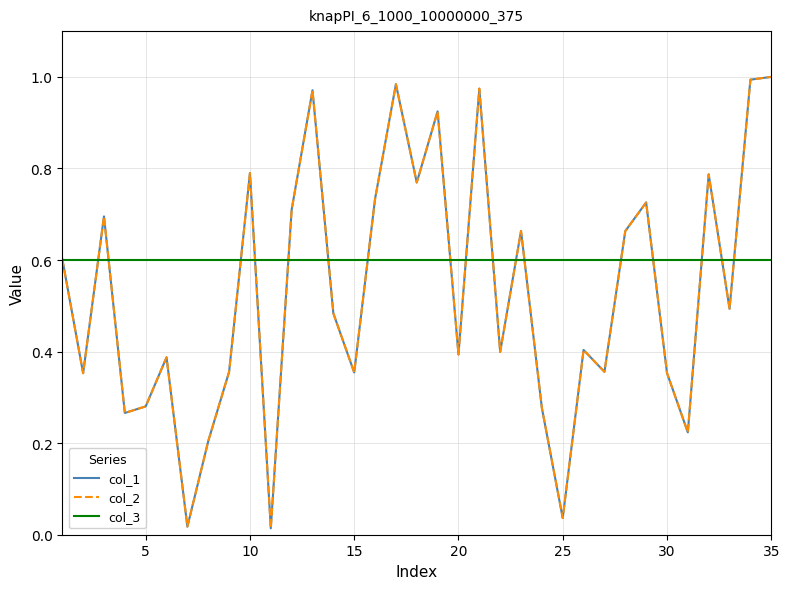

Reading left to right, extract all data points from this chart.

col_1: 0.6	0.4	0.7	0.3	0.3	0.4	0.0	0.2	0.4	0.8	0.0	0.7	1.0	0.5	0.4	0.7	1.0	0.8	0.9	0.4	1.0	0.4	0.7	0.3	0.0	0.4	0.4	0.7	0.7	0.4	0.2	0.8	0.5	1.0	1.0
col_2: 0.6	0.4	0.7	0.3	0.3	0.4	0.0	0.2	0.4	0.8	0.0	0.7	1.0	0.5	0.4	0.7	1.0	0.8	0.9	0.4	1.0	0.4	0.7	0.3	0.0	0.4	0.4	0.7	0.7	0.4	0.2	0.8	0.5	1.0	1.0
col_3: 0.6	0.6	0.6	0.6	0.6	0.6	0.6	0.6	0.6	0.6	0.6	0.6	0.6	0.6	0.6	0.6	0.6	0.6	0.6	0.6	0.6	0.6	0.6	0.6	0.6	0.6	0.6	0.6	0.6	0.6	0.6	0.6	0.6	0.6	0.6